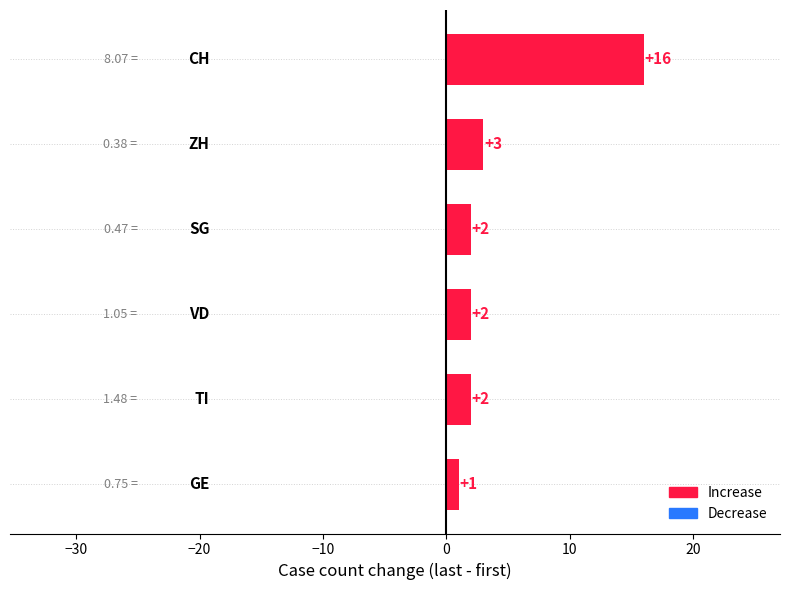

What is the average value?

4